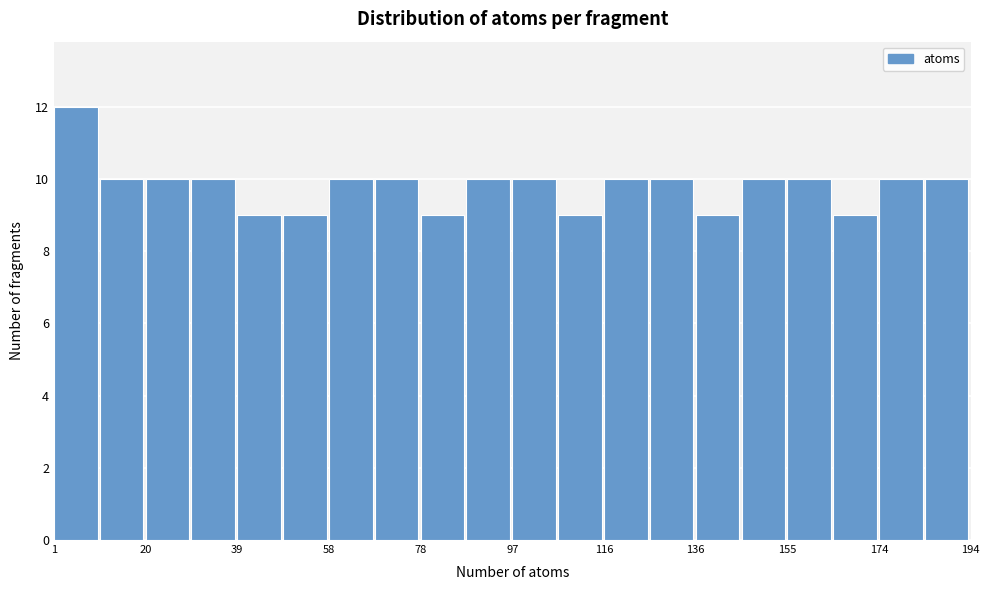

Reading left to right, transcribe this chart: for each bar, give the range it covers on the x-axis and its height. Neither the bar edges nor the heights are printed on the chart, so give them approximately, as read against the axes.

2 to 10: 12
10 to 20: 10
20 to 30: 10
30 to 40: 10
40 to 50: 9
50 to 58: 9
58 to 68: 10
68 to 78: 10
78 to 88: 9
88 to 98: 10
98 to 108: 10
108 to 116: 9
116 to 126: 10
126 to 136: 10
136 to 146: 9
146 to 156: 10
156 to 166: 10
166 to 174: 9
174 to 184: 10
184 to 194: 10